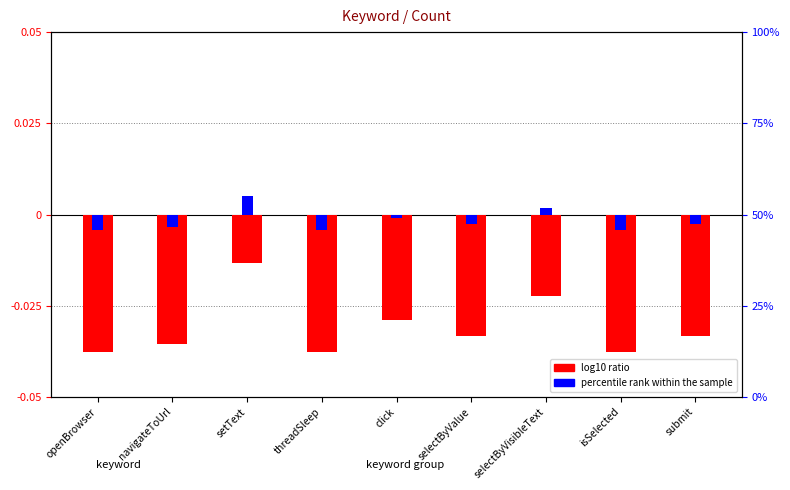

How many groups of bars are there?

9